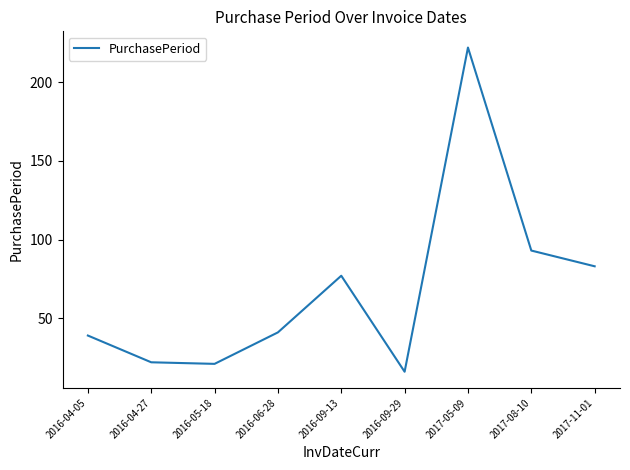

The chart shows a value of 20 at 2016-06-28. True or false?

False